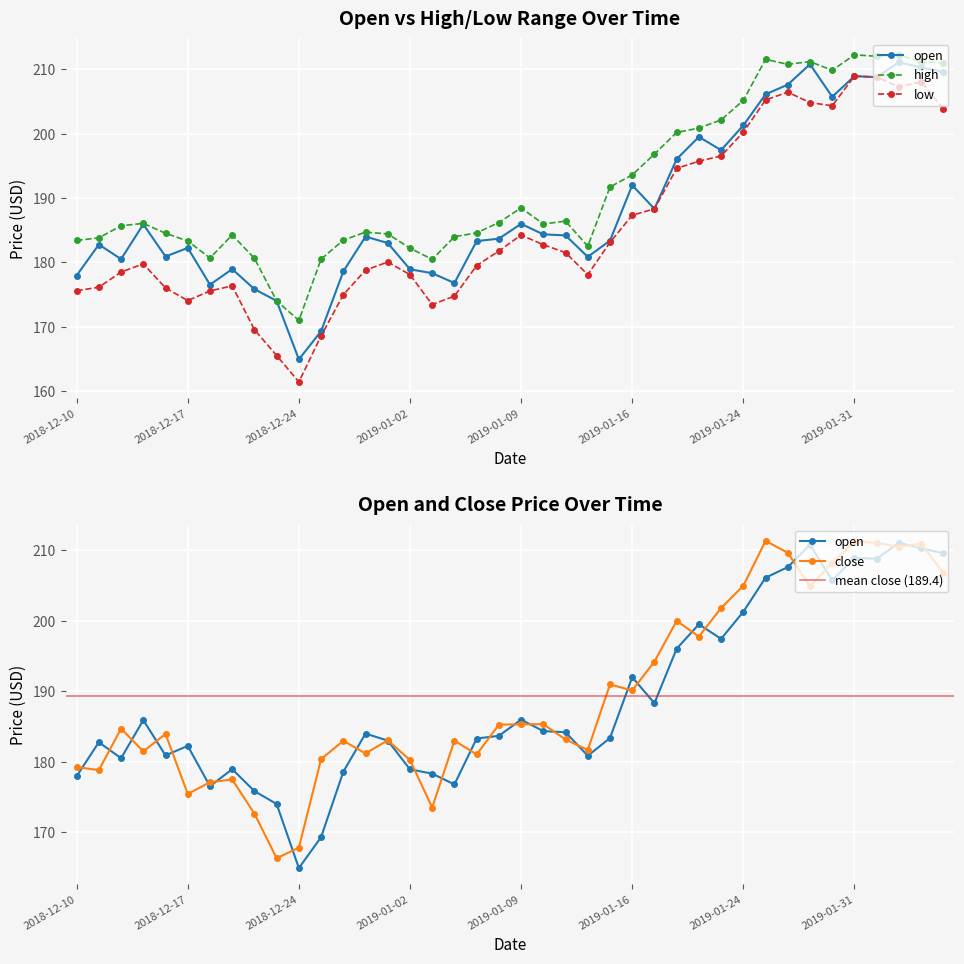

Which series changed the most between 2018-12-31 and 2019-02-04?

open